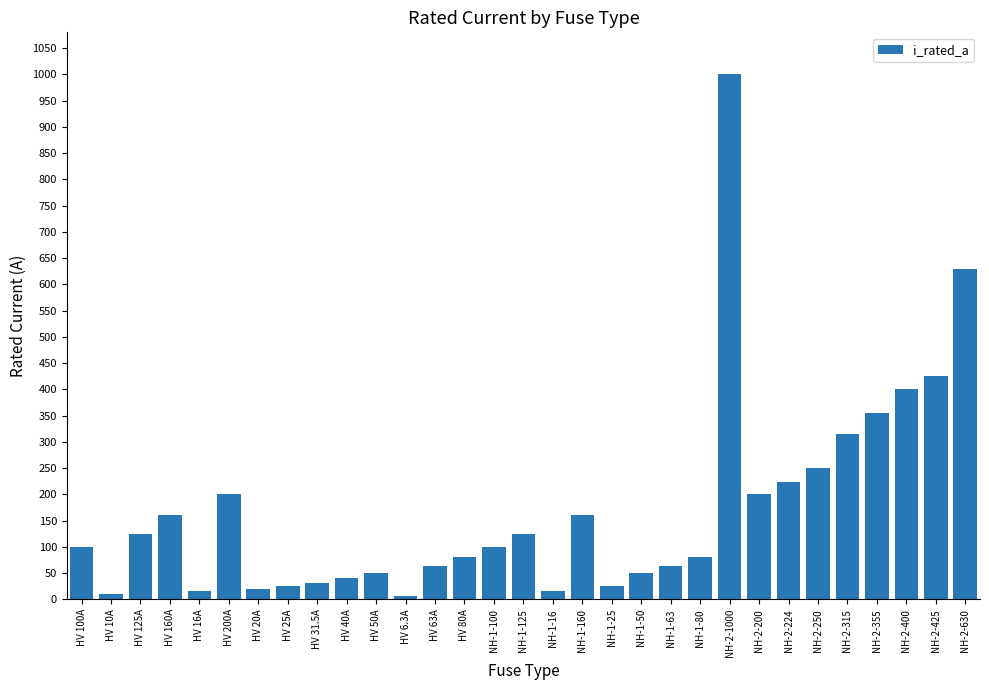

Are the bars grouped side by side (vs. stacked)?

No